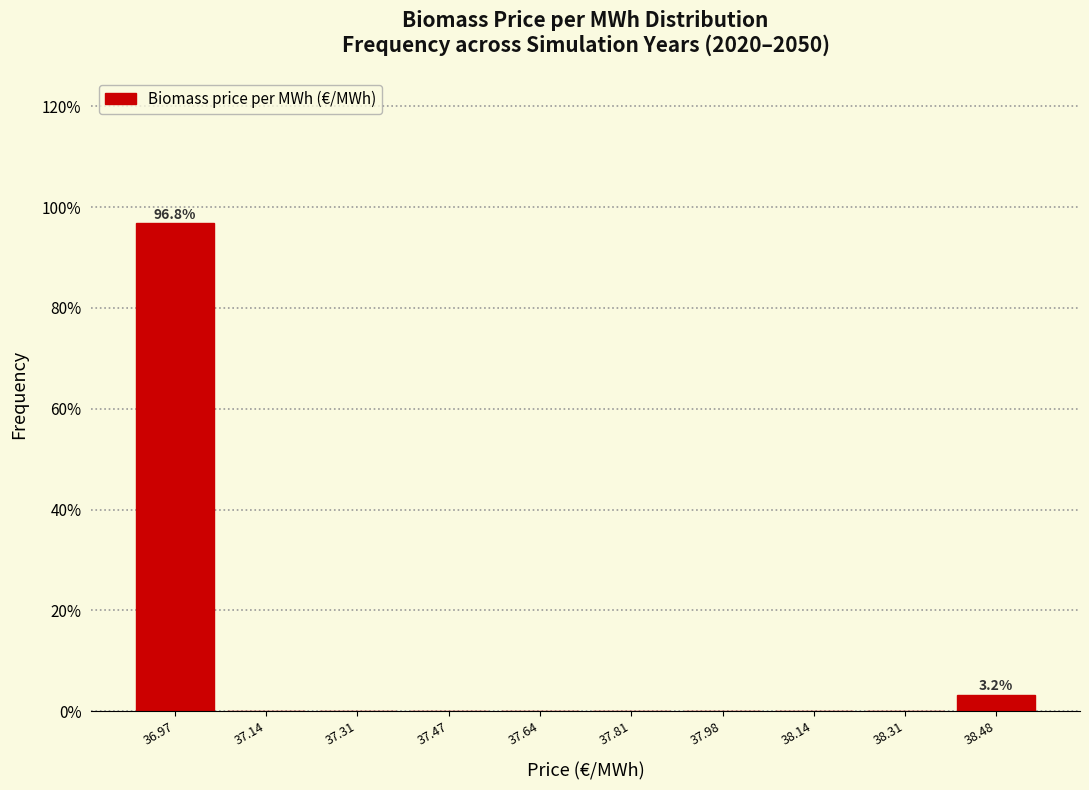

Which range on the x-axis has the tallest bar?

36.90 to 37.06